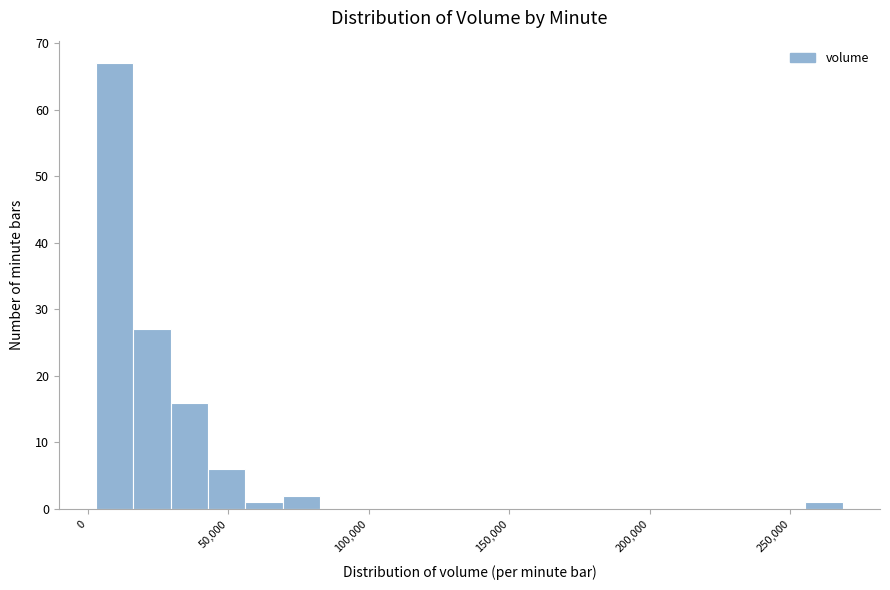

Read against the x-axis, roughly where is the centre of the tallest bar?

10000